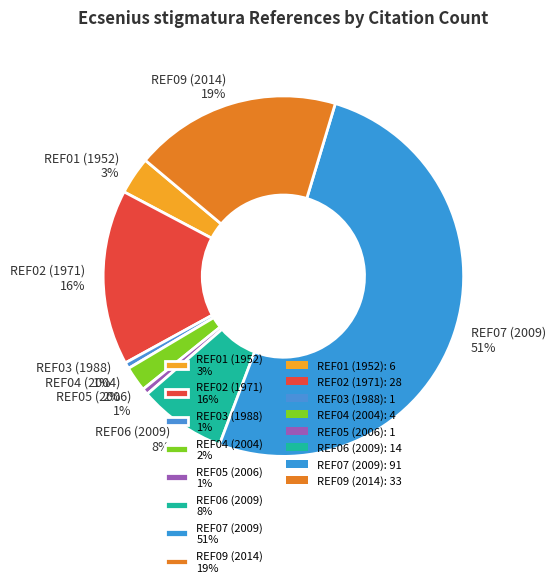

Which slice is the largest?

REF07 (2009)